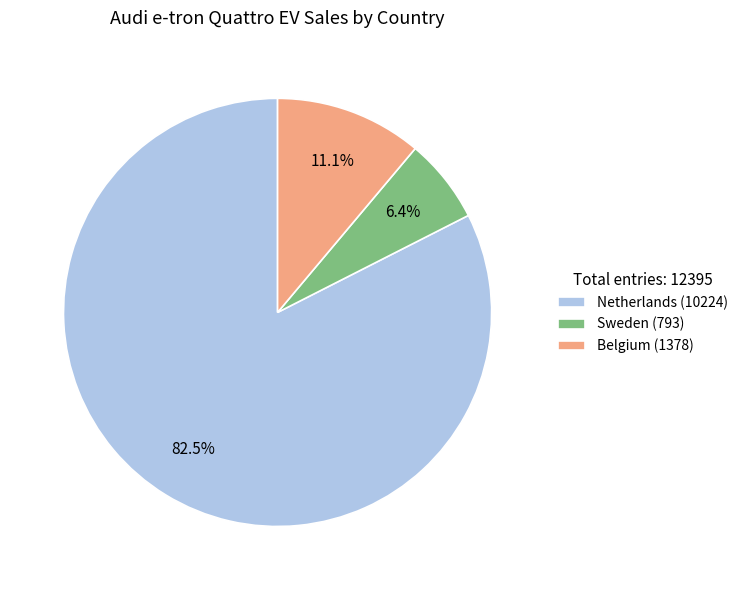

Does Netherlands represent more than half of the total?

Yes